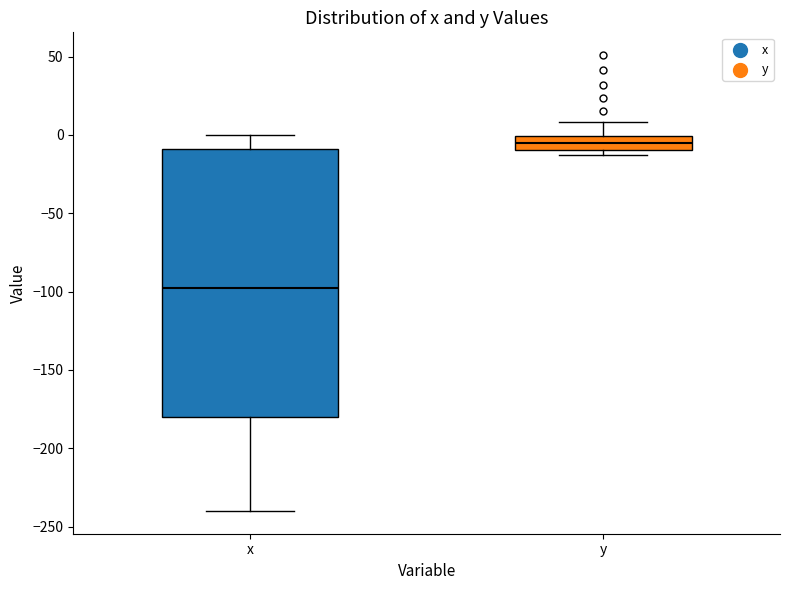

Reading left to right, transcribe this box plot: for each box, give where its median line is, the range the box spans, and where its two whiskers end, as read against the y-axis. The values are not printed on the chart, so give them approximately, as read against the axis.

x: median -100, box -180 to -10, whiskers -240 to 0
y: median -5, box -10 to 0, whiskers -15 to 10